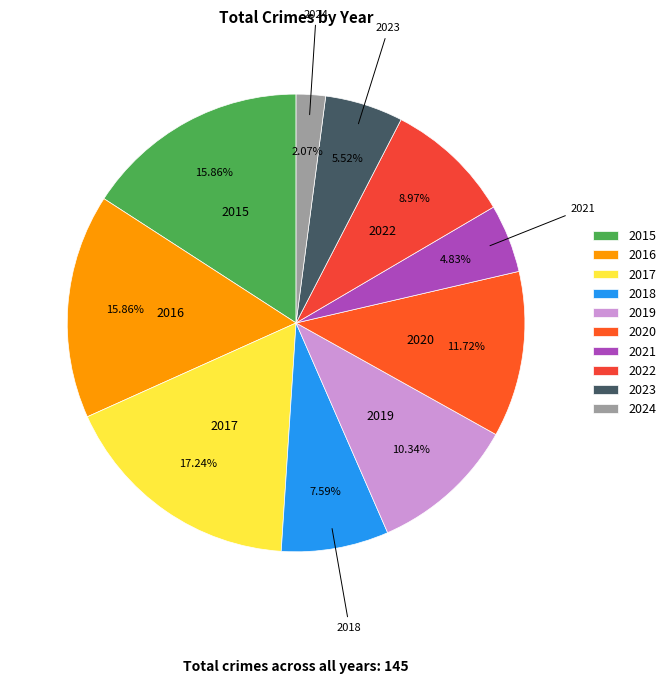

What is the total percentage of 2024 and 2020?

13.8%